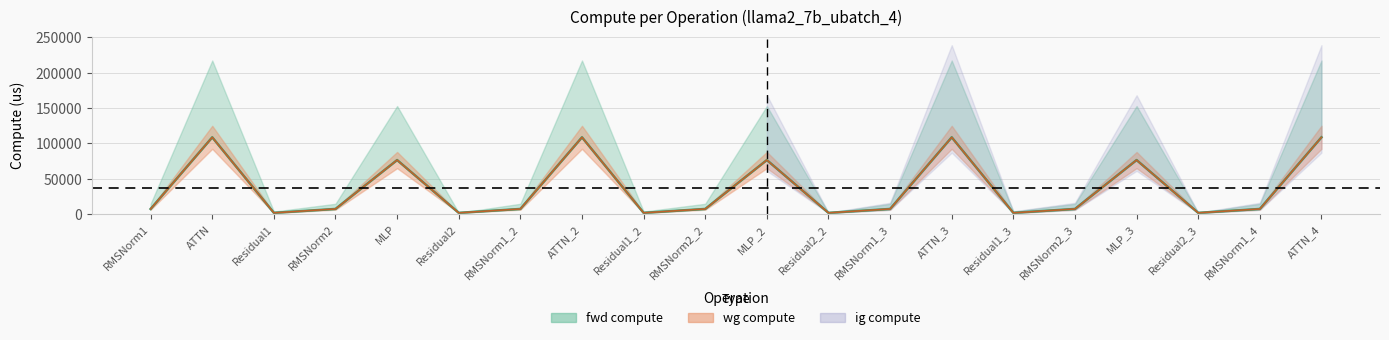

Read the value at RMSNorm1_2.

7294.5